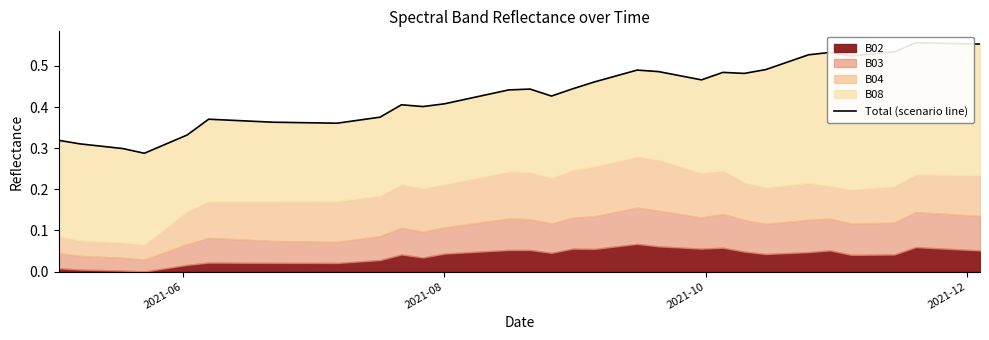

The value at 9 is 0.6. True or false?

False